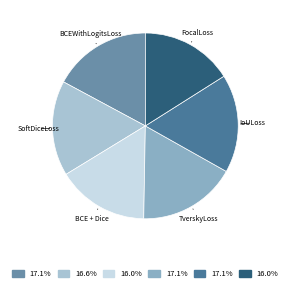

Is there a majority slice in this chart?

No